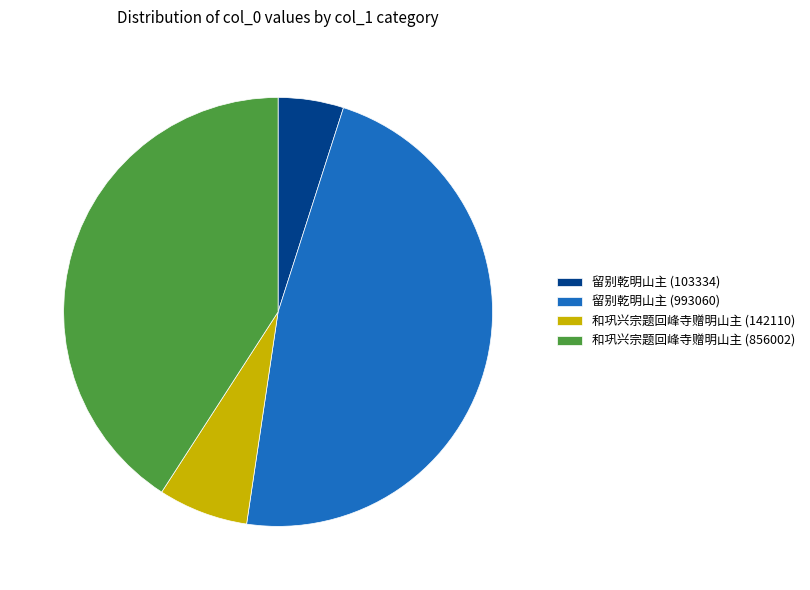

Is there any slice that represents more than half of the pie?

No